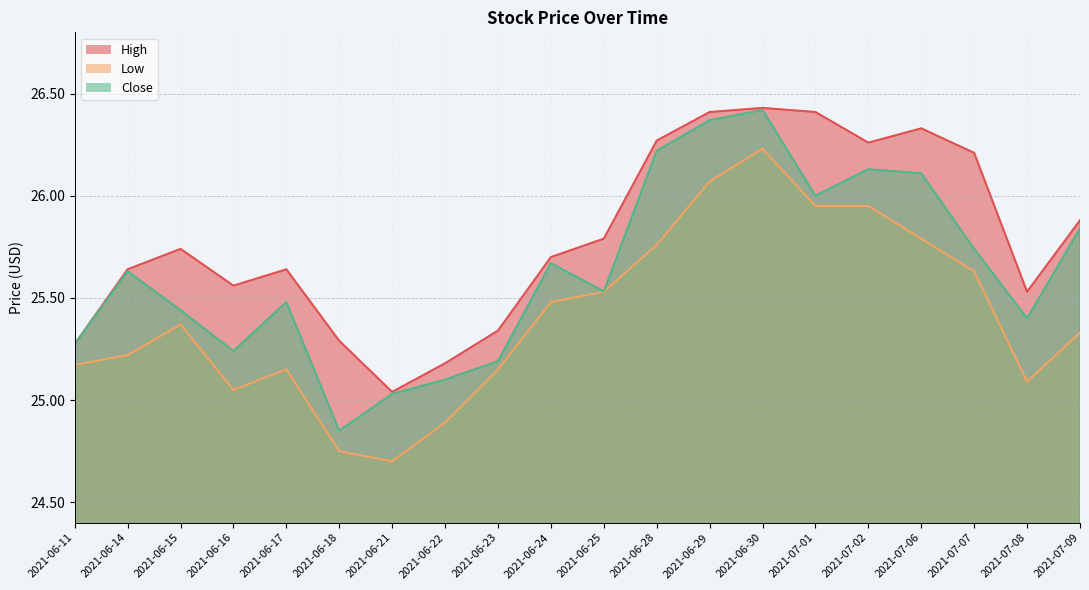

What is the difference between the maximum and minimum values in the Low series?

1.5